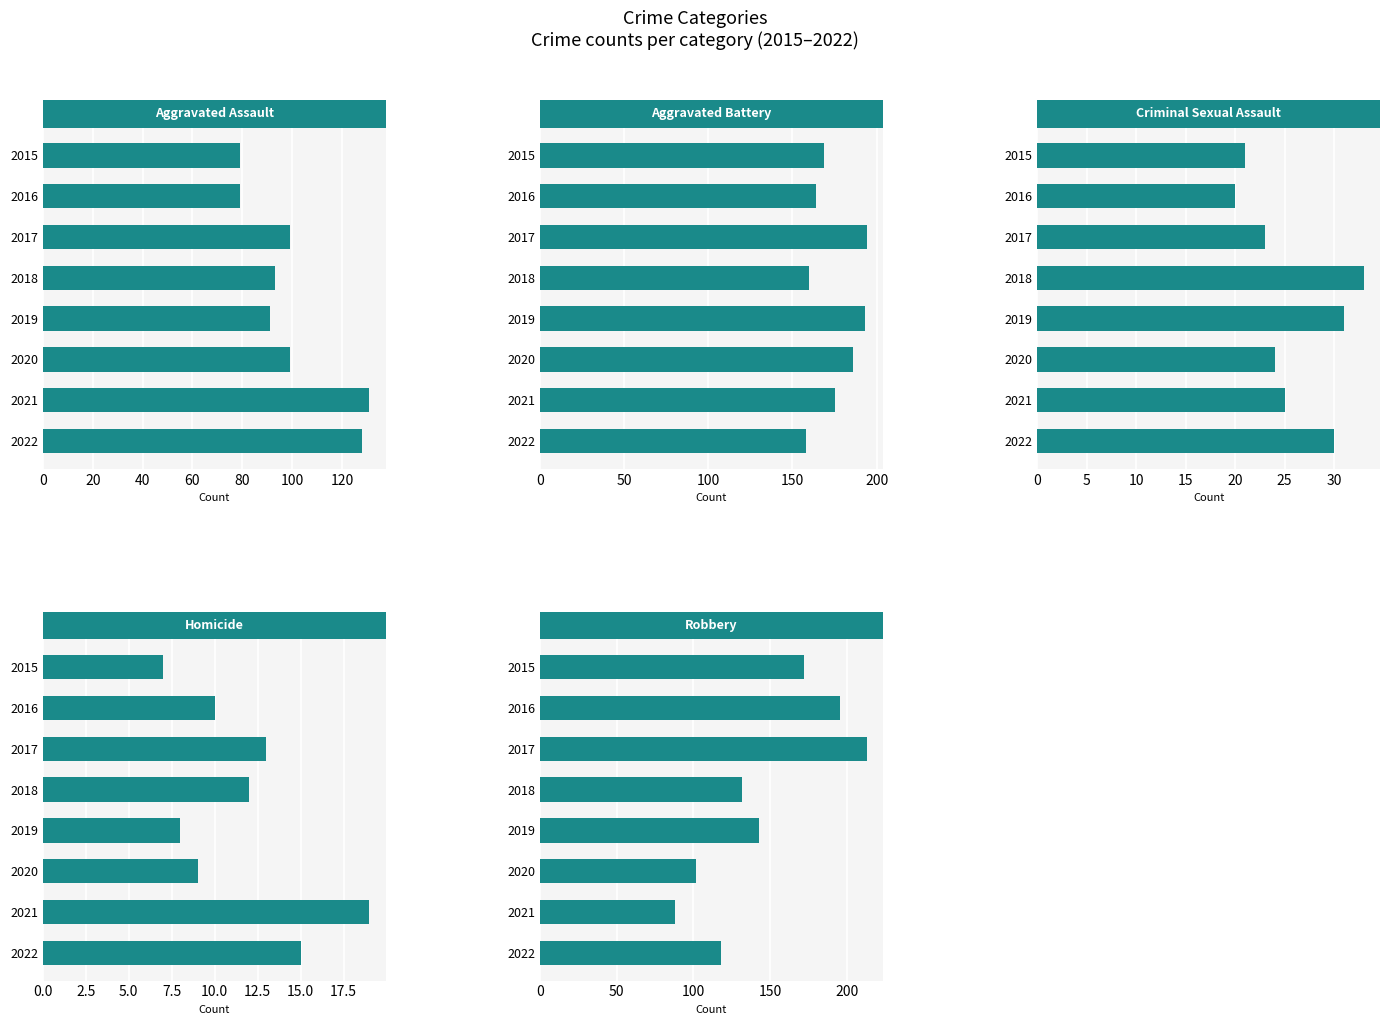

How many values in the Aggravated Battery series exceed 175?

3